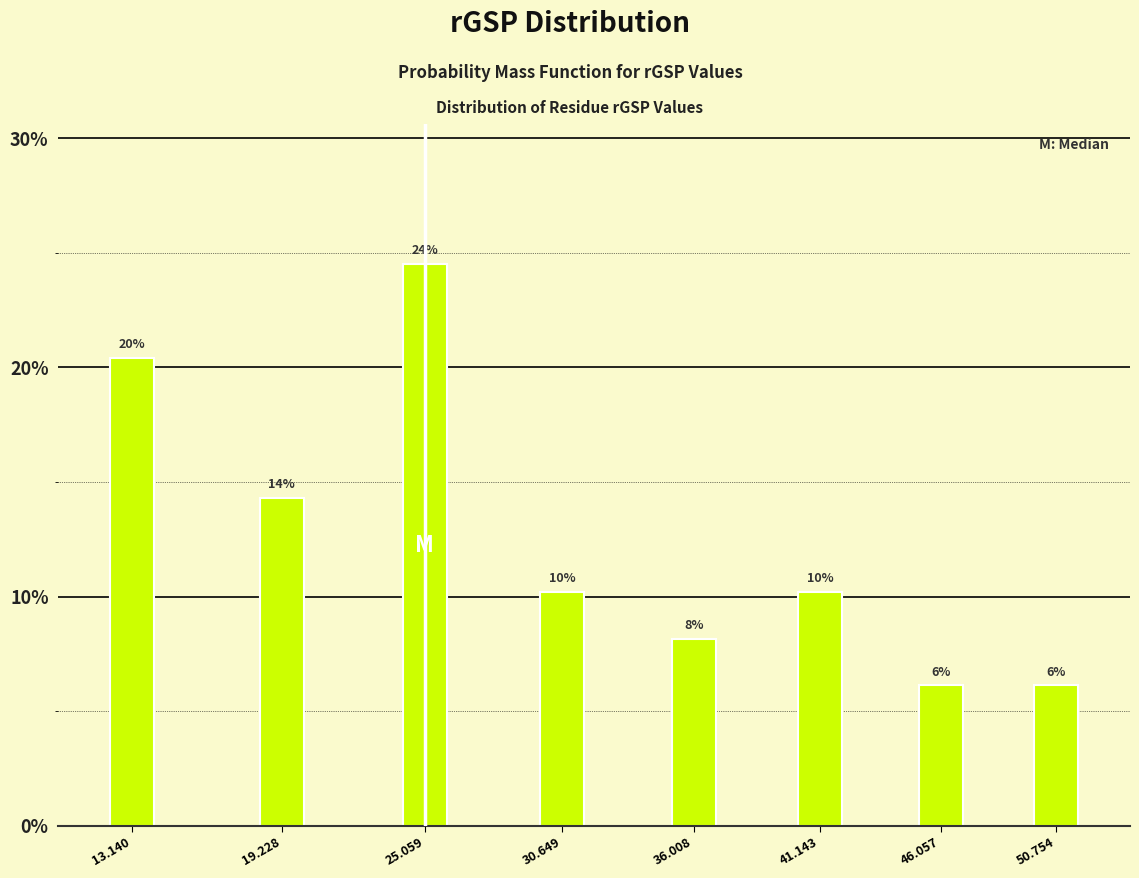

Are the bars horizontal?

No